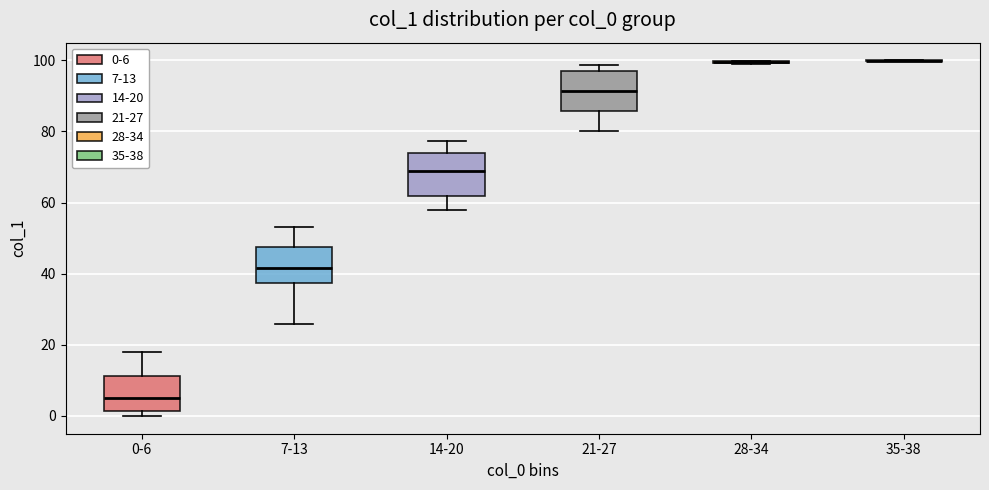

Where is the upper edge of the box for 21-27 on the y-axis? The values are not printed on the chart, so give them approximately, as read against the axis.

98